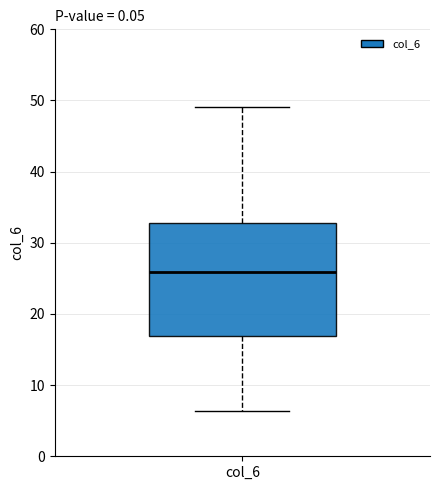

Read this box plot against the y-axis: the position of the median line, the range covered by the box, and the ends of both whiskers. The values are not printed on the chart, so give them approximately, as read against the axis.

median 26, box 17 to 33, whiskers 6 to 49